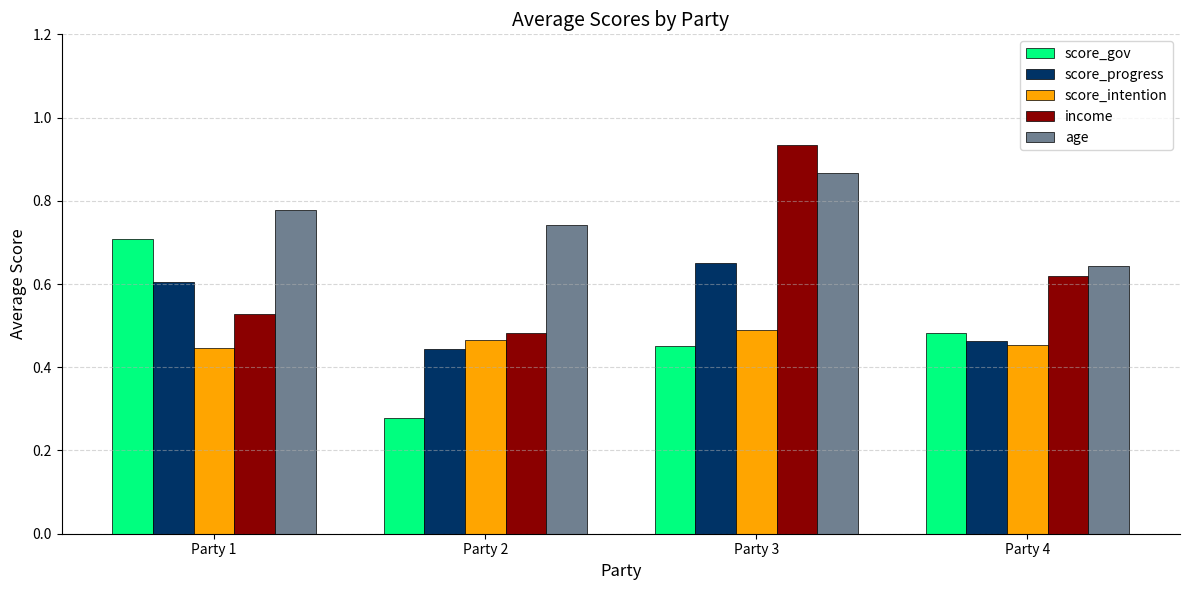

How many score_progress values are between 0 and 1?

4